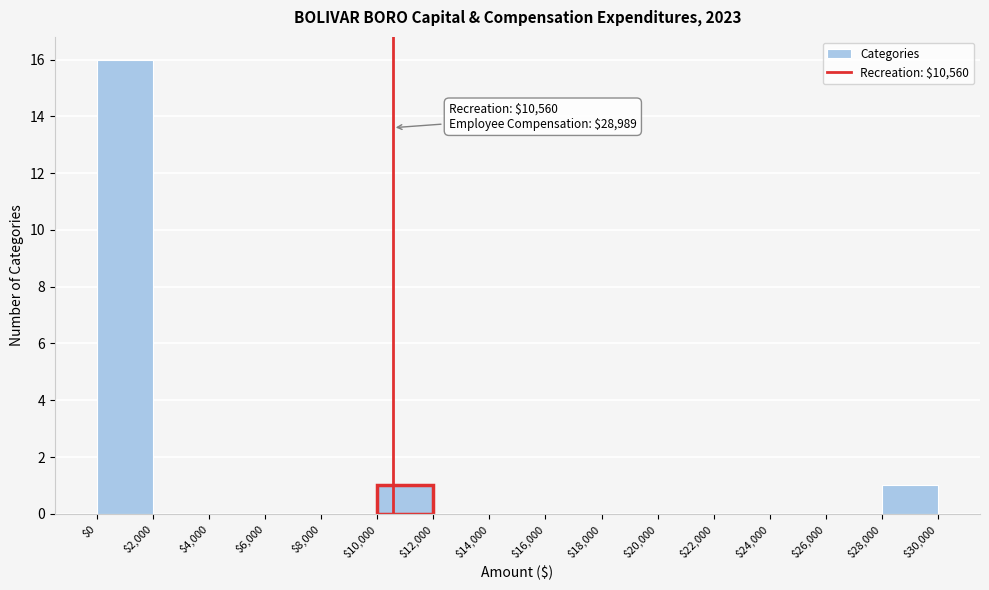

Which range on the x-axis has the tallest bar?

$0 to $2,000